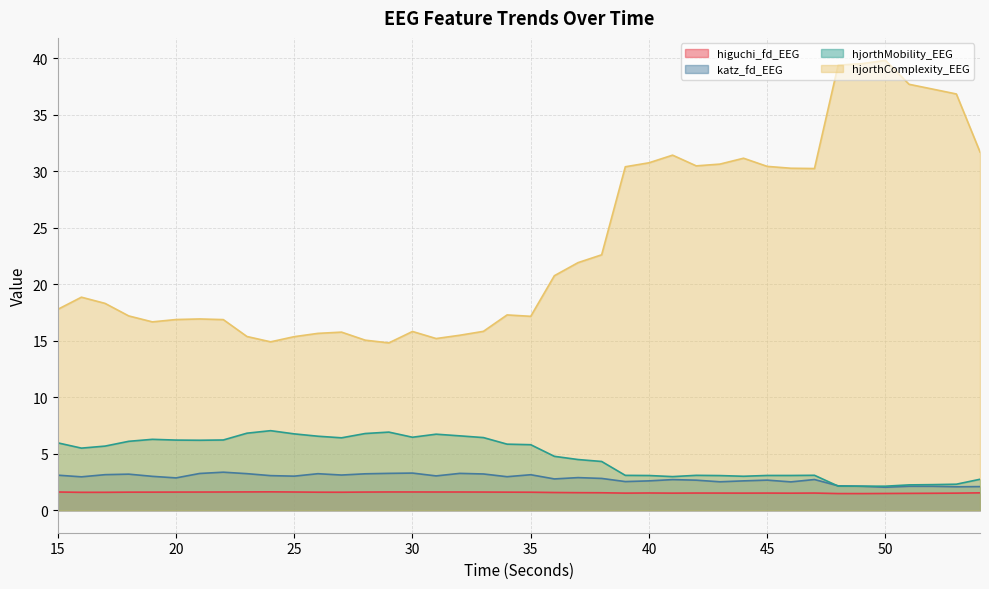

What is the average value of the hjorthMobility_EEG series?

4.8